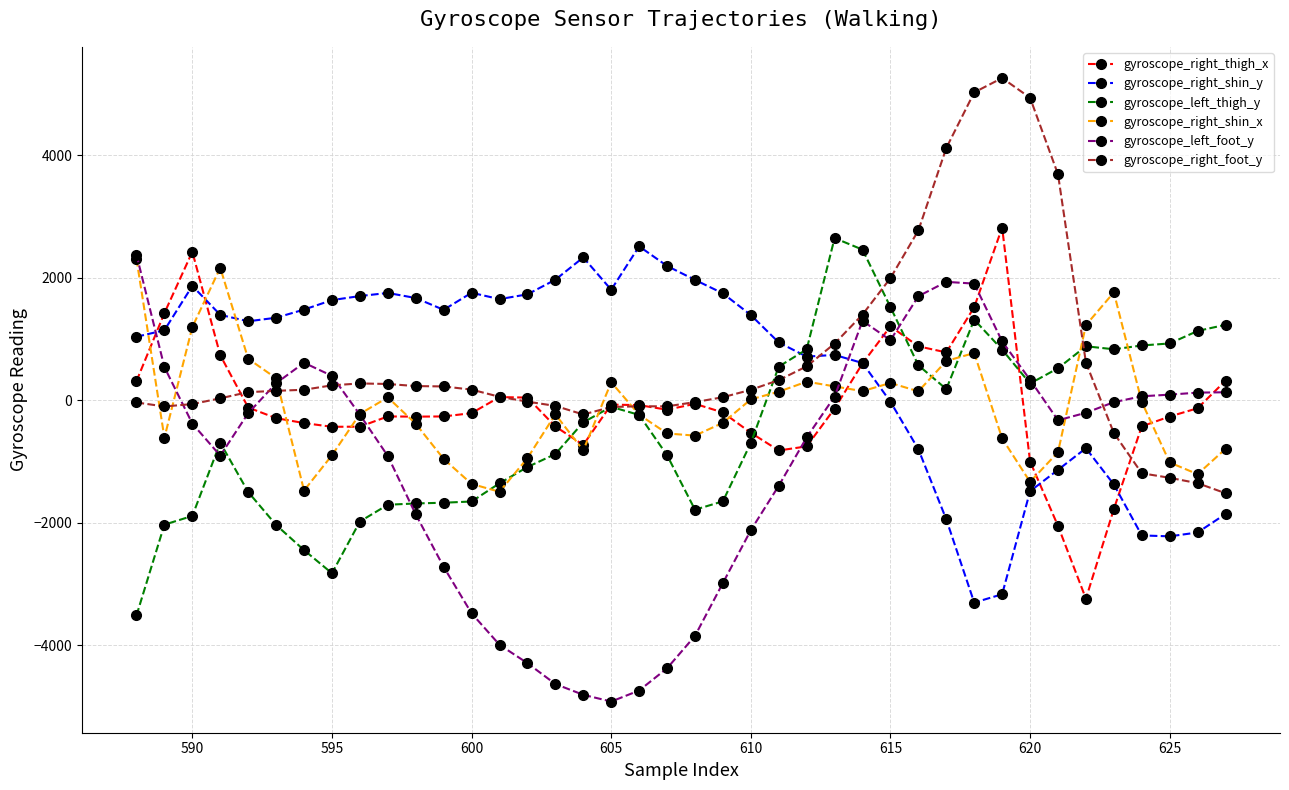

What is the lowest value of the gyroscope_left_thigh_y series?

-3516